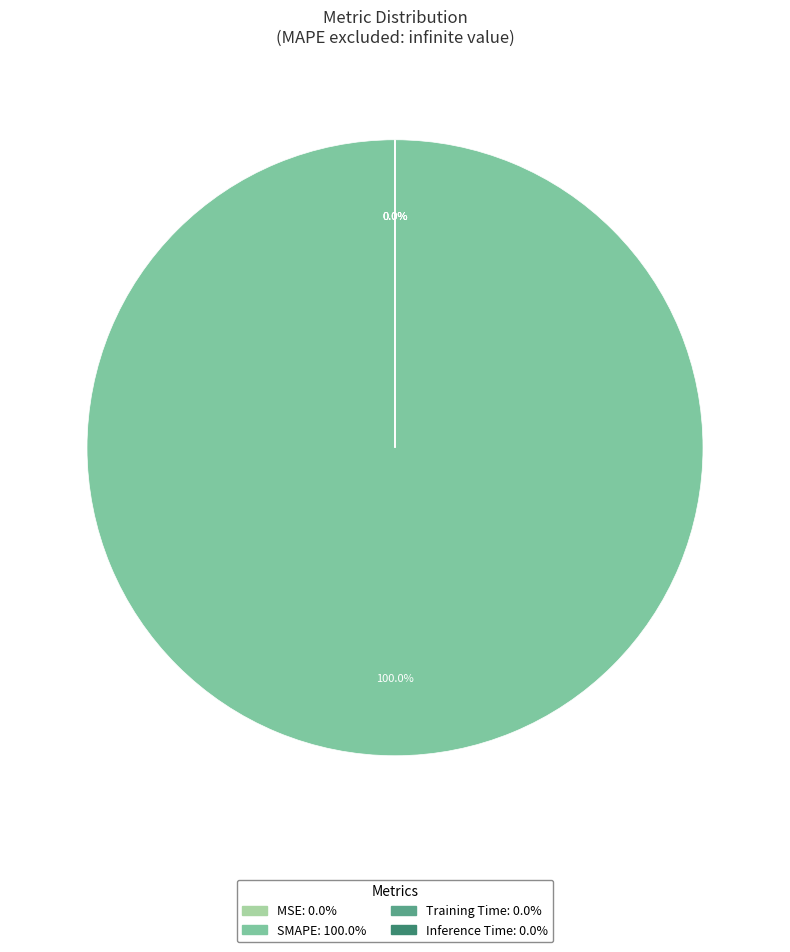

What portion of the pie excludes MSE?

100.0%